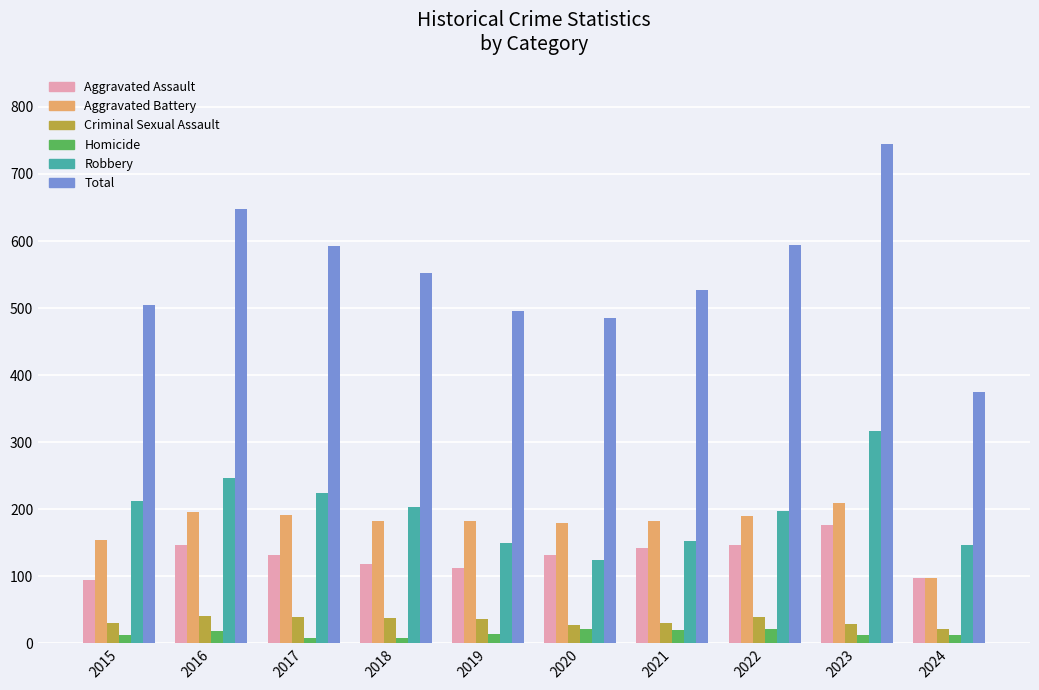

What is the spread (max minus min) of values at 2022?

573